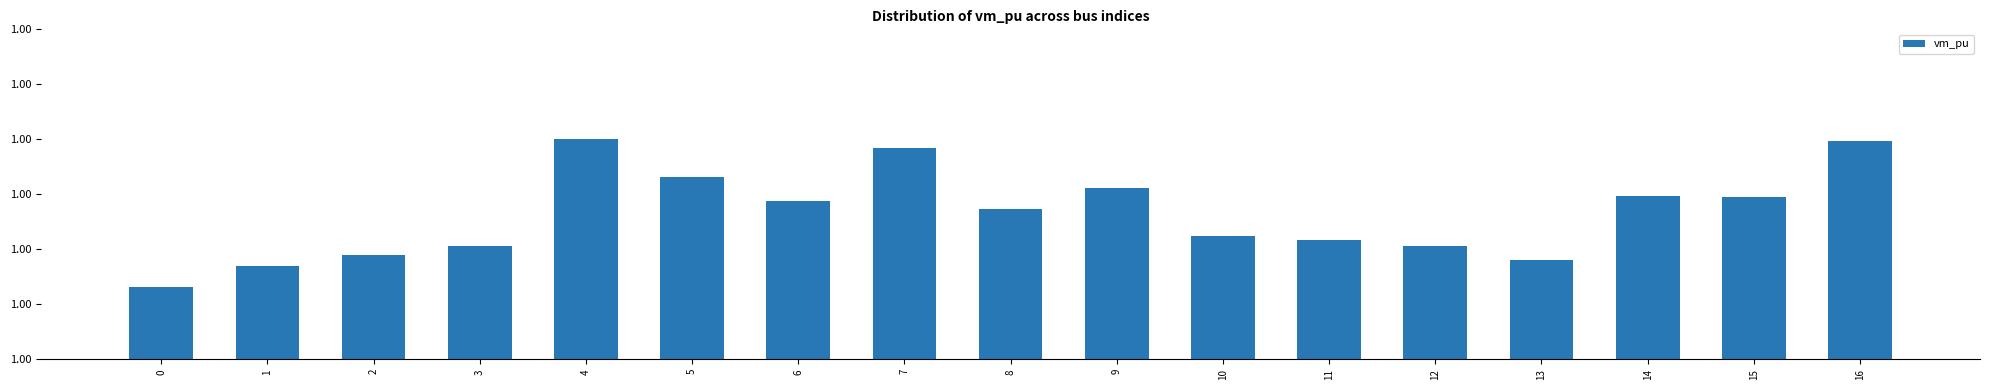

Reading left to right, list all the values displayed in this chart.

0=1.0	1=1.0	2=1.0	3=1.0	4=1.0	5=1.0	6=1.0	7=1.0	8=1.0	9=1.0	10=1.0	11=1.0	12=1.0	13=1.0	14=1.0	15=1.0	16=1.0